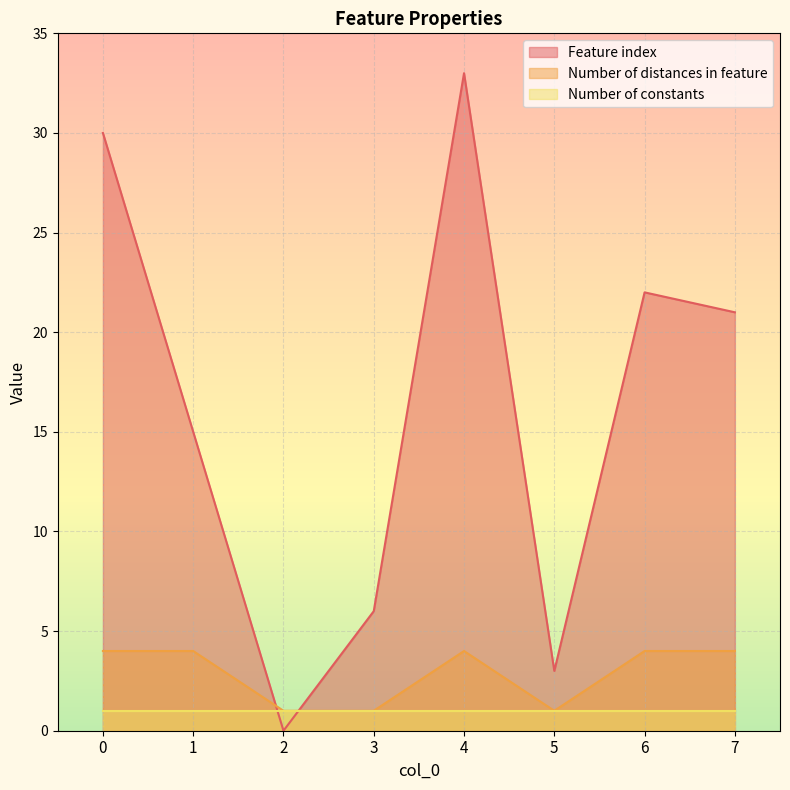

True or false: Number of distances in feature has a value of 4 at 6.

True